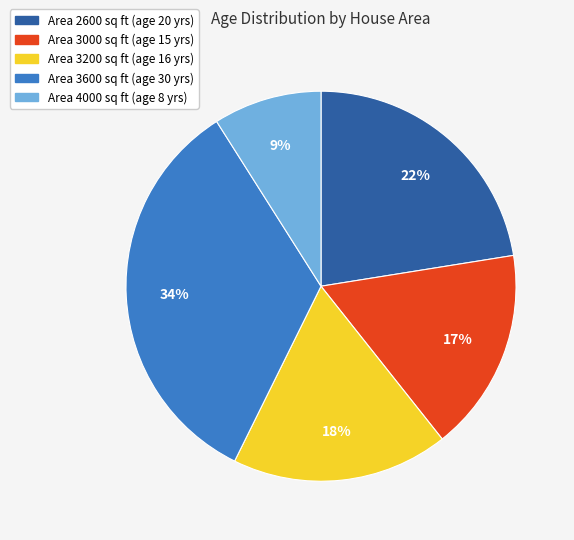

Is there any slice that represents more than half of the pie?

No